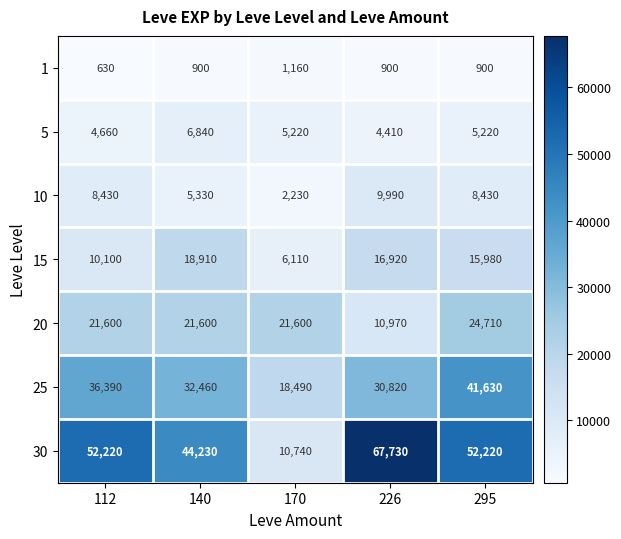

What is the difference between the 20 values at 226 and 295?

13740